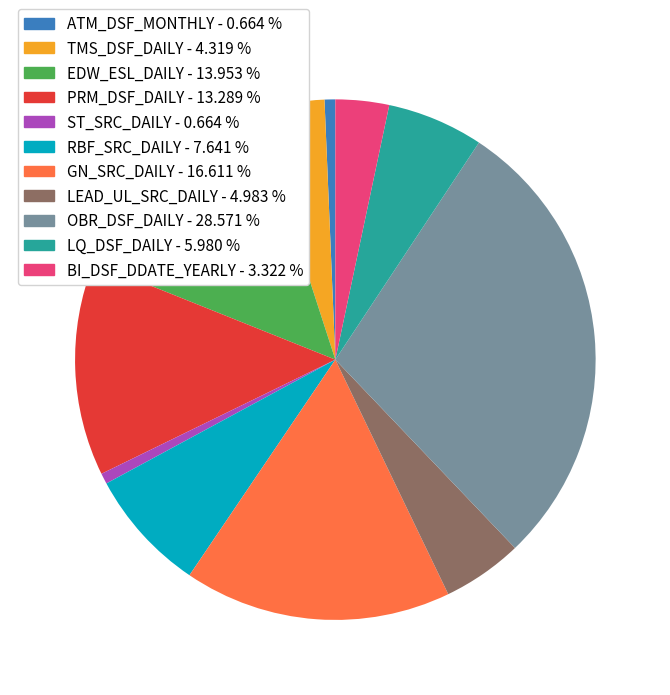

Is the sum of BI_DSF_DDATE_YEARLY and PRM_DSF_DAILY greater than half?

No